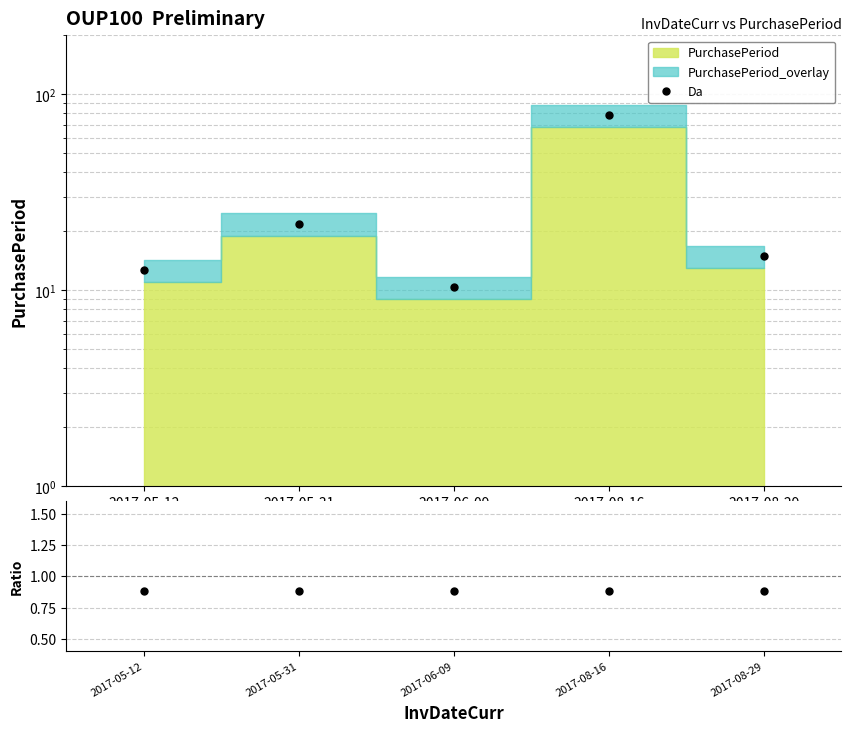

What is the difference between the Da values at 2017-08-29 and 2017-05-31?

6.9